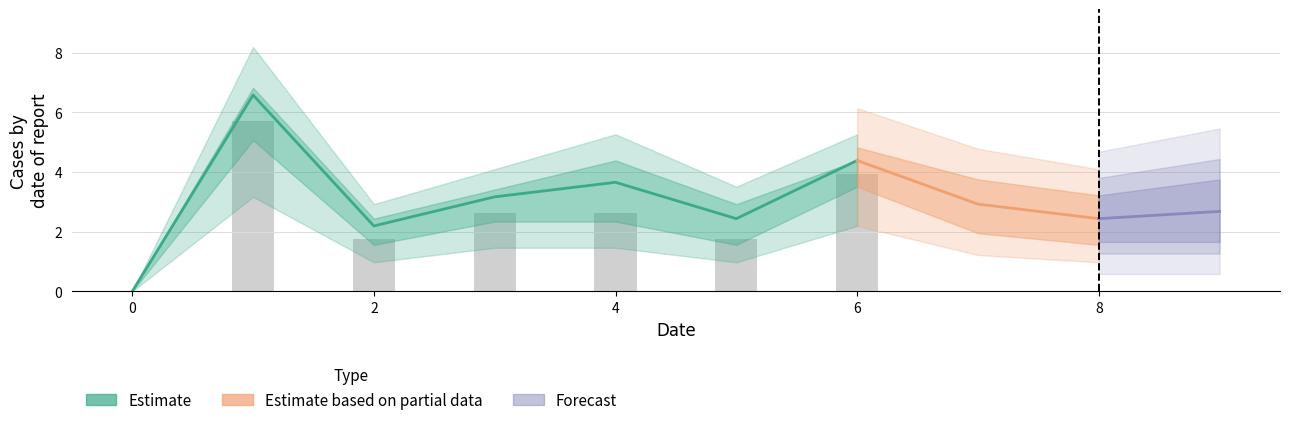

At how many categories does at least one series exceed 2?

9